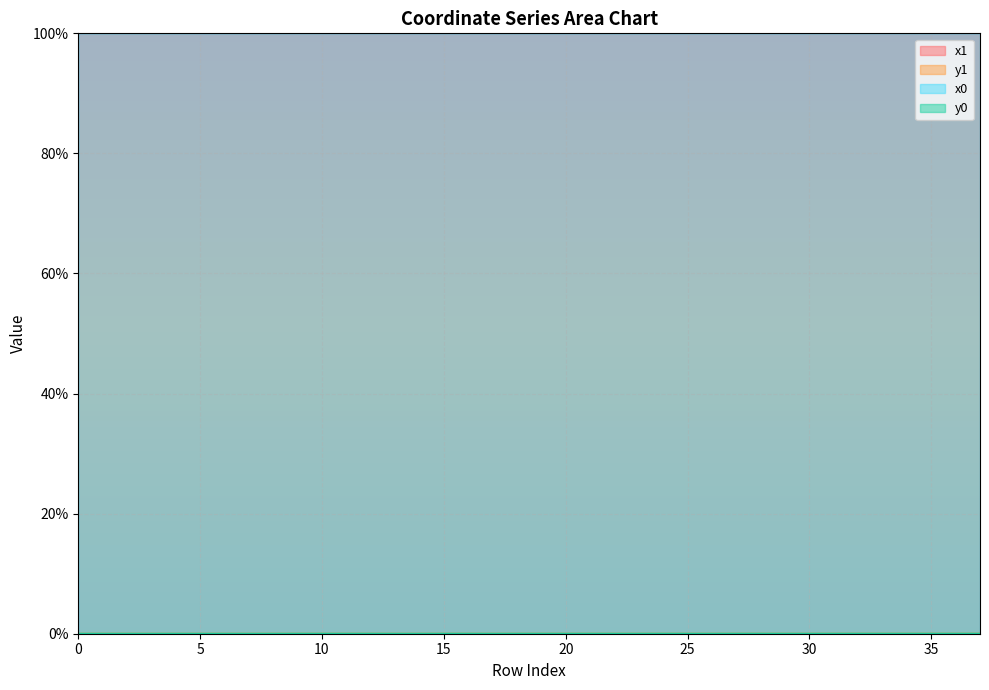

How many values in y0 are above zero?

37